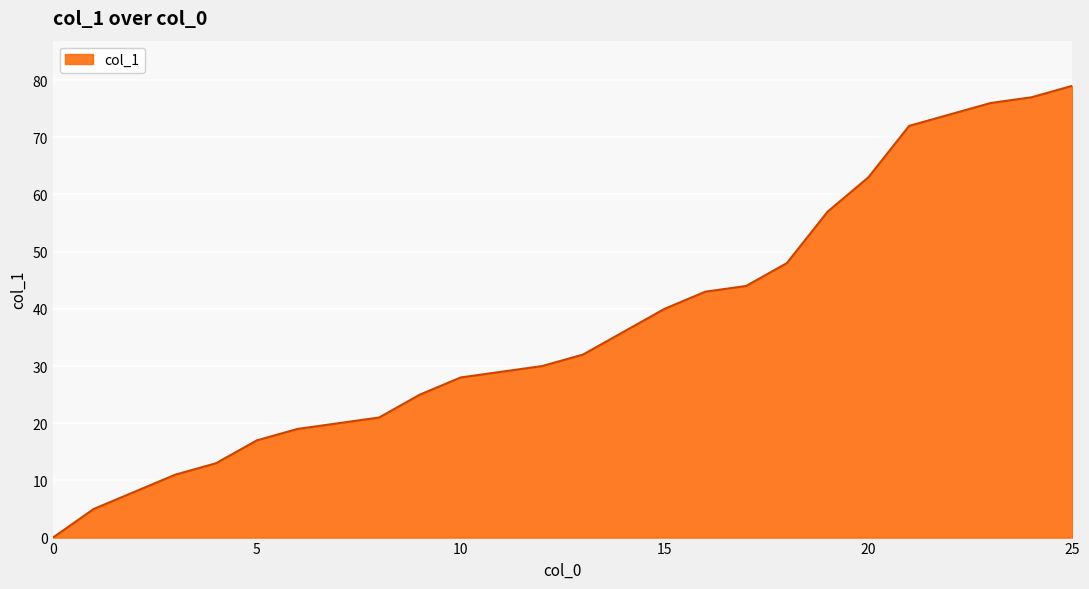

What is the difference between the maximum and minimum values?

79